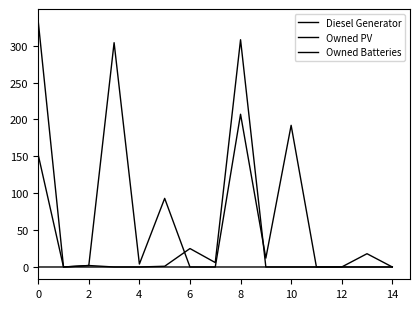

True or false: Owned Batteries and Owned PV cross at least once.

False